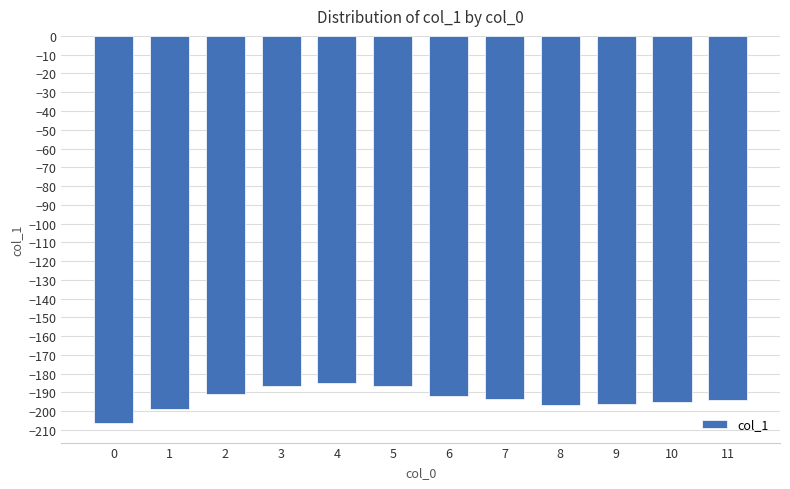

The value at 7 is -193.6. True or false?

True